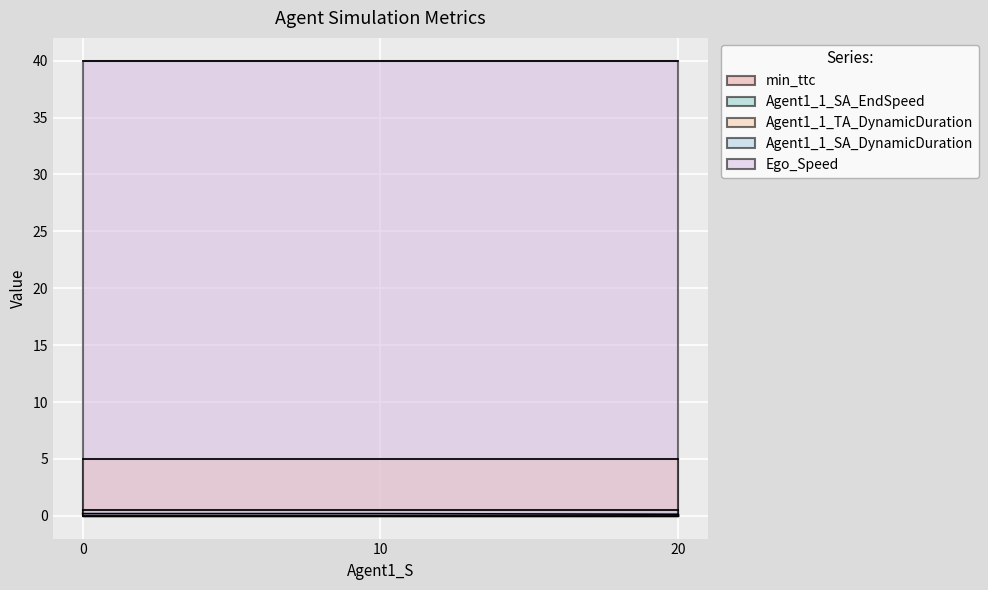

The Agent1_1_TA_DynamicDuration series shows 5.0 at 0. True or false?

True